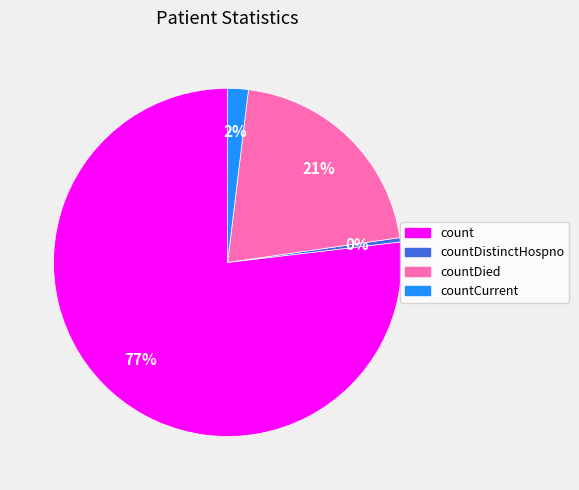

Is there a majority slice in this chart?

Yes